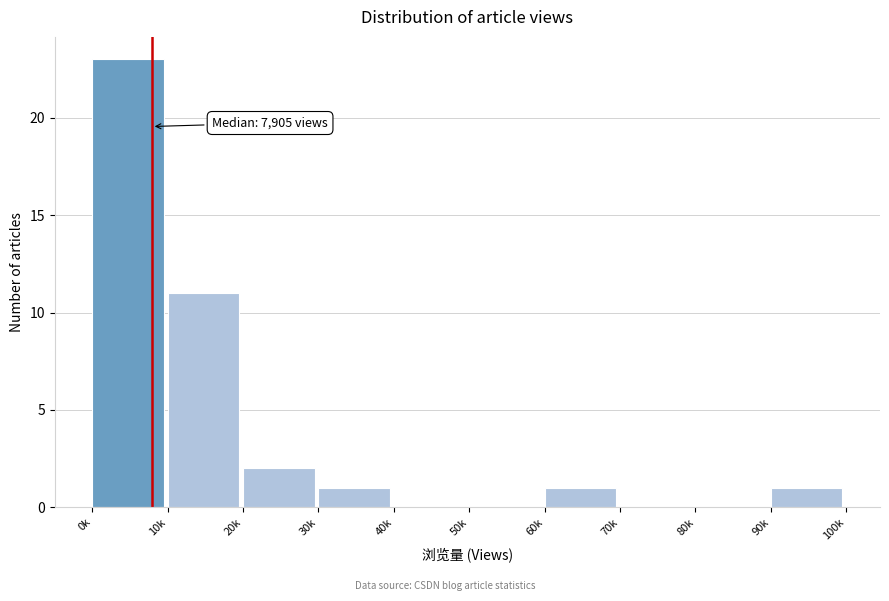

Reading left to right, extract all data points from this chart.

0k=23	10k=11	20k=2	30k=1	40k=0	50k=0	60k=1	70k=0	80k=0	90k=1